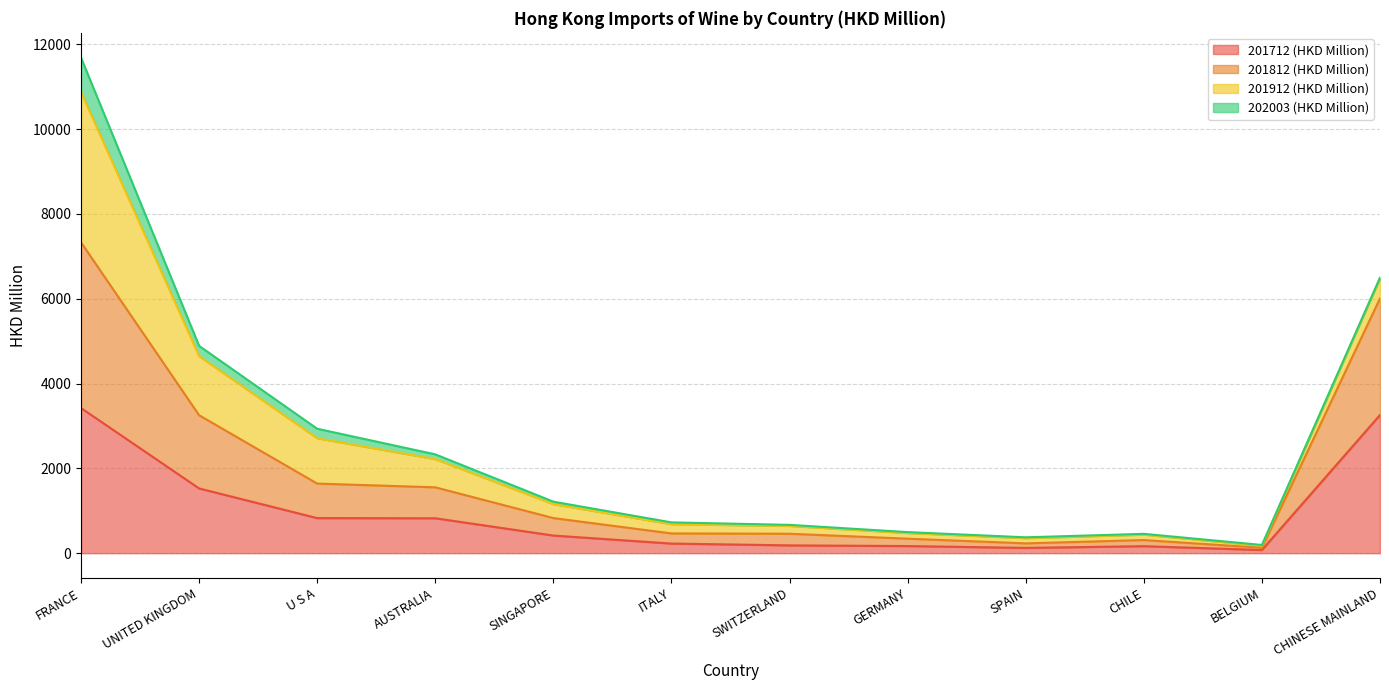

What is the value of the 201812 (HKD Million) point at the 4th from the left?

1553.2